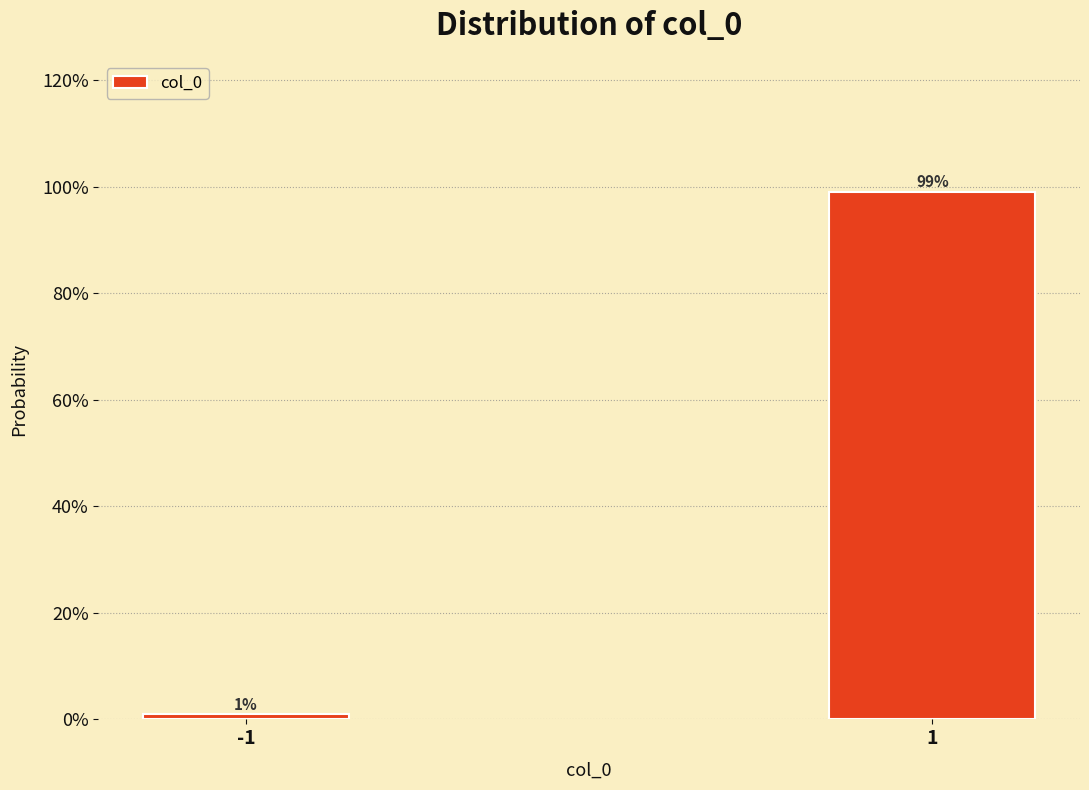

Reading left to right, list all the values displayed in this chart.

-1=1.0	1=99.0